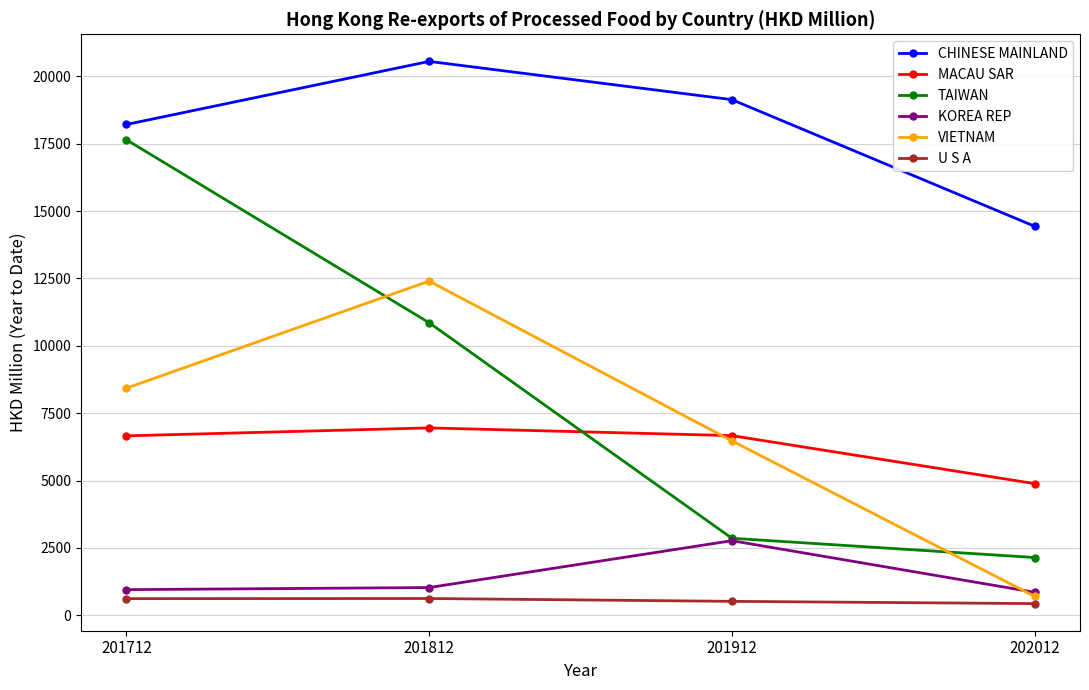

Which series has the widest spread of values?

TAIWAN